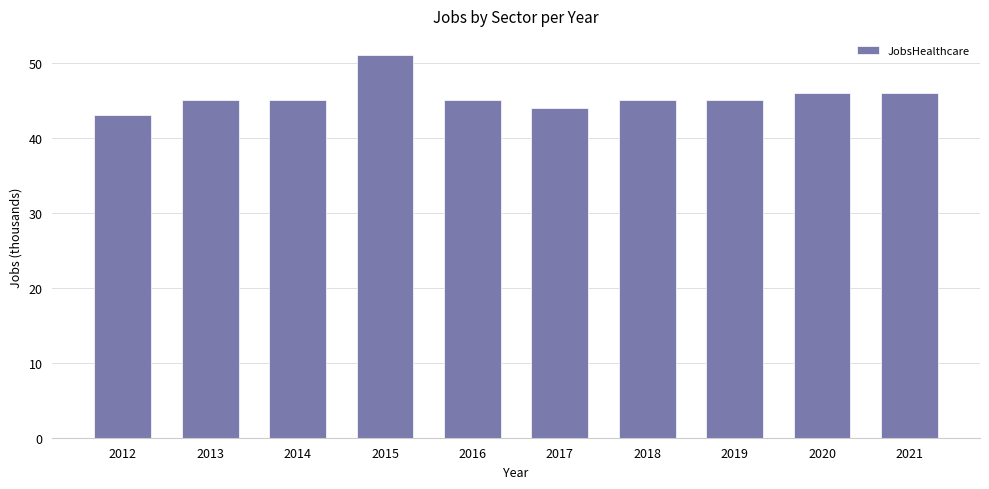

What is the difference between the second highest and second lowest values?

2